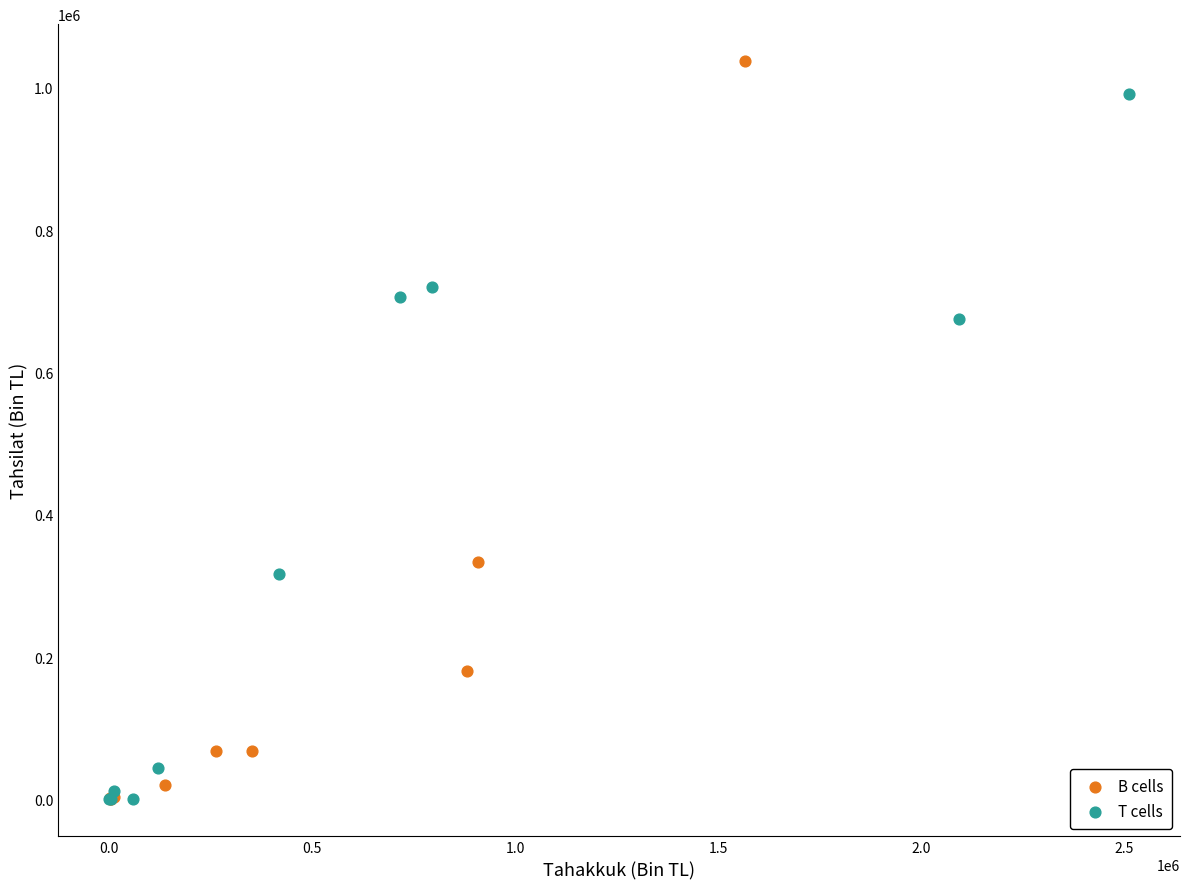

Which series reaches the maximum Y coordinate?

B cells